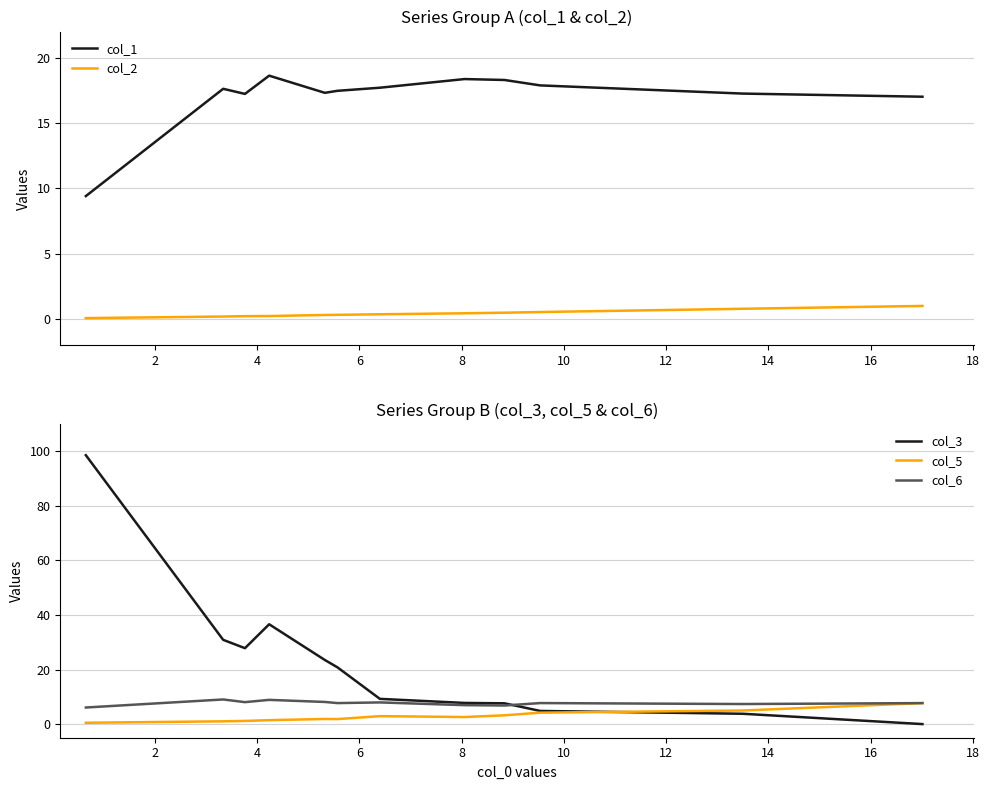

What is the maximum value for col_3?

98.6